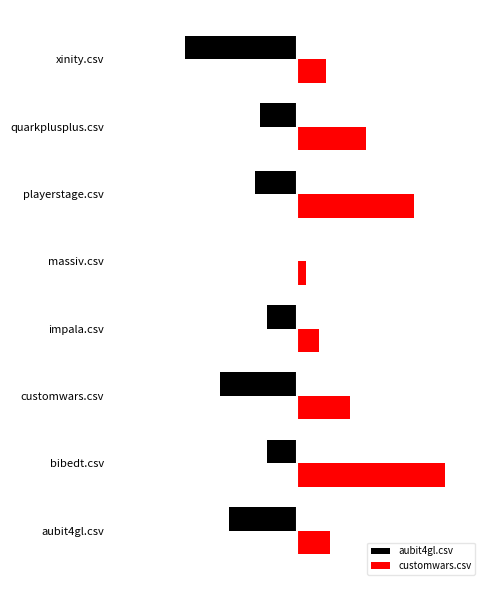

Rank the series by their average value, from highest to lowest.

customwars.csv, aubit4gl.csv